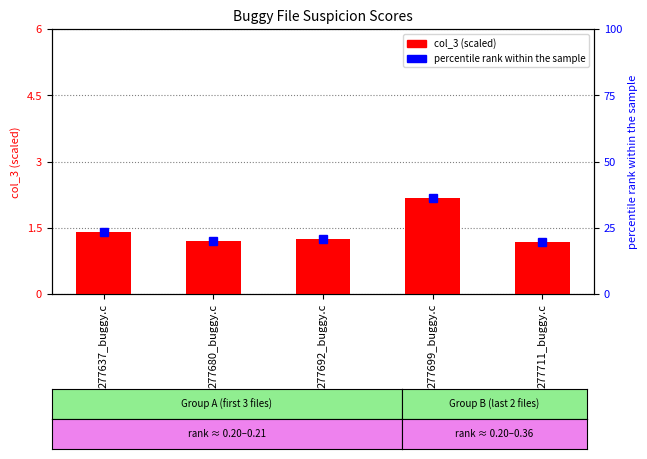

What is the sum of the values at 277680_buggy.c and 277692_buggy.c?

2.5